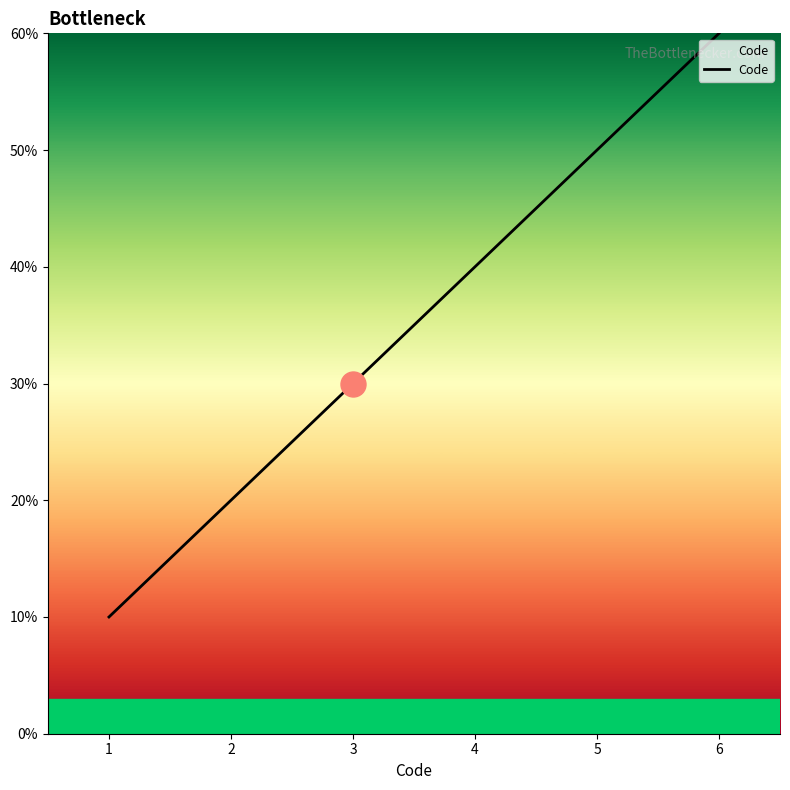

Approximately how many times larger is the value at 1 compared to 6?

0.2